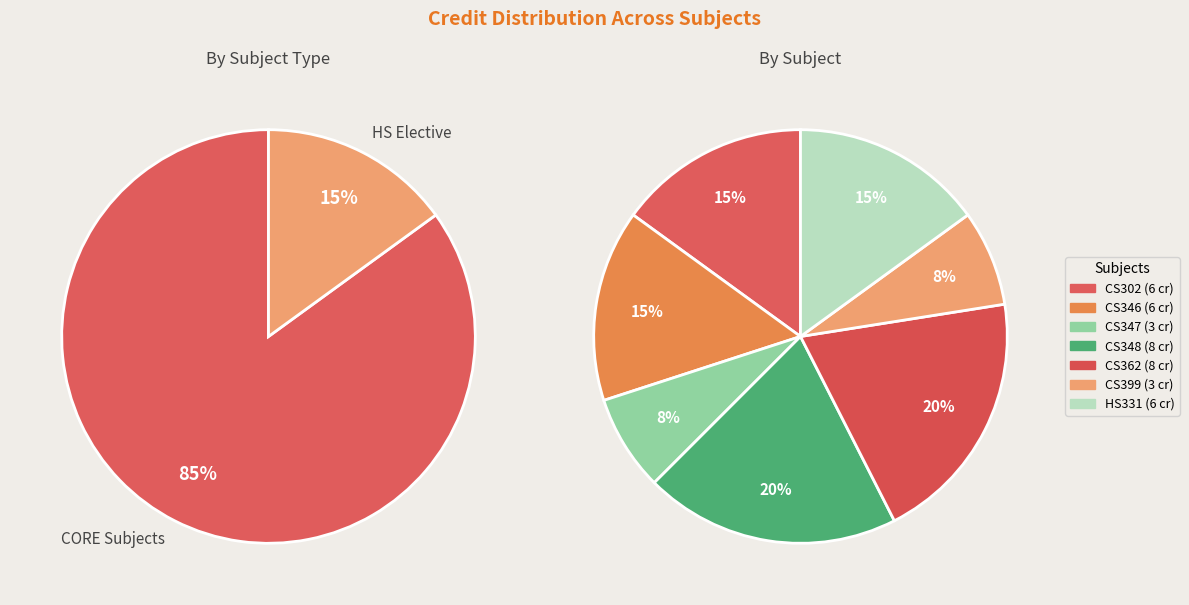

Which category has the smallest portion of the pie?

CS347